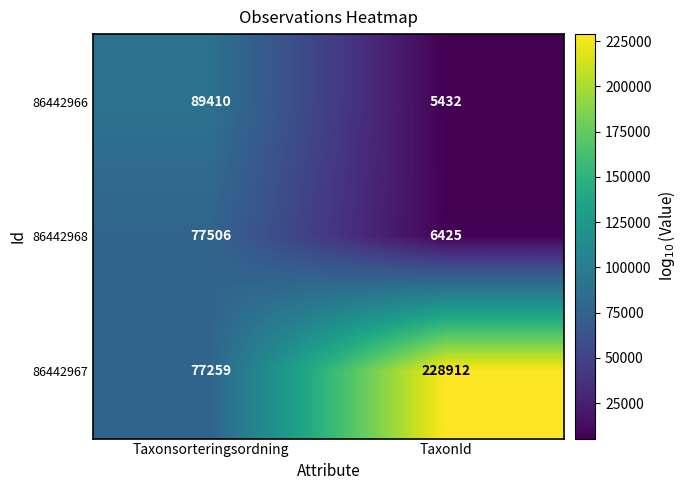

Which series has the widest spread of values?

86442967